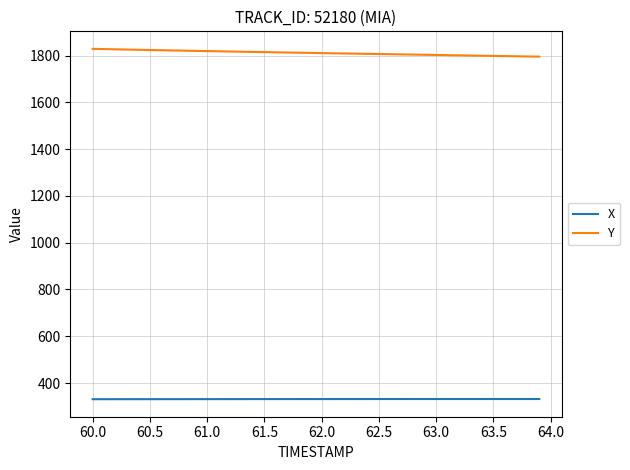

What is the lowest value of the X series?

330.8